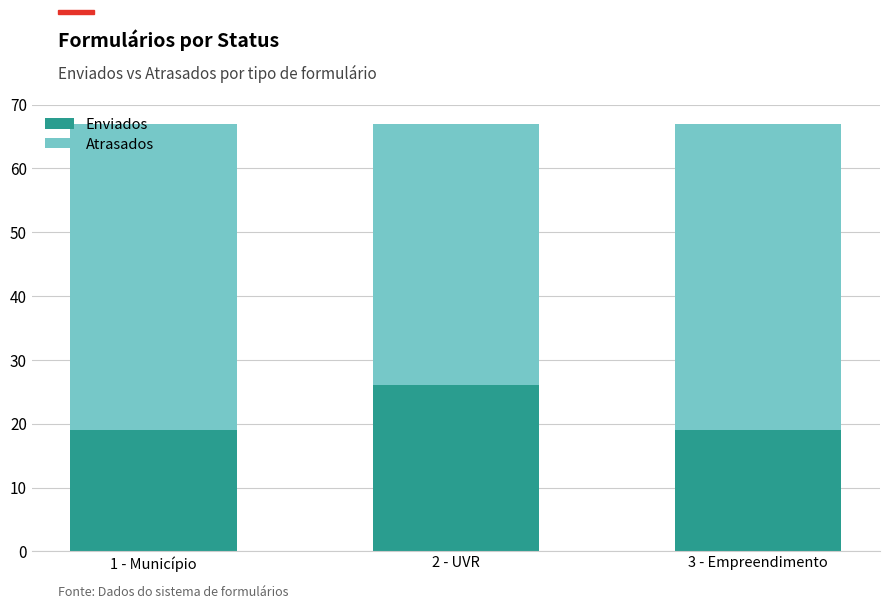

What is the lowest value of the Enviados series?

19